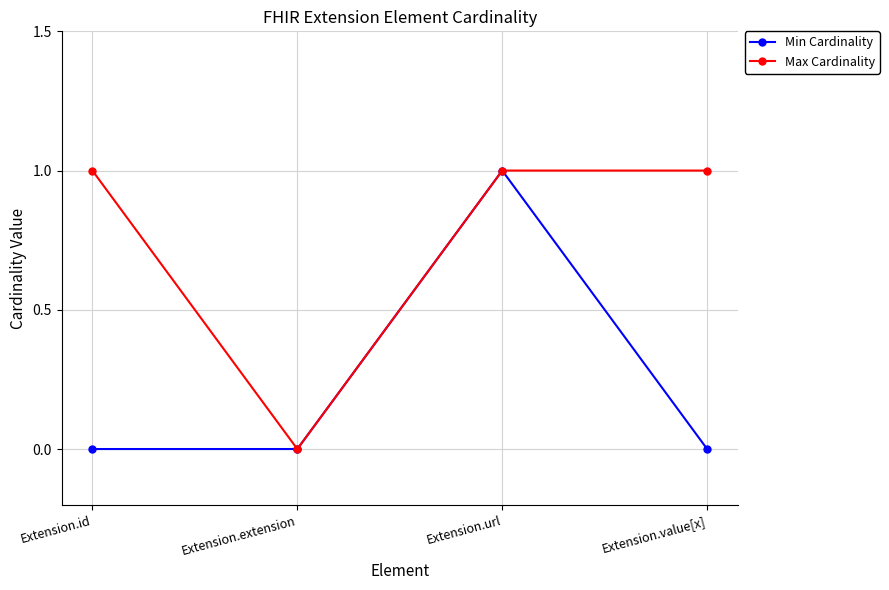

Which category has the lowest value in the Max Cardinality series?

Extension.extension